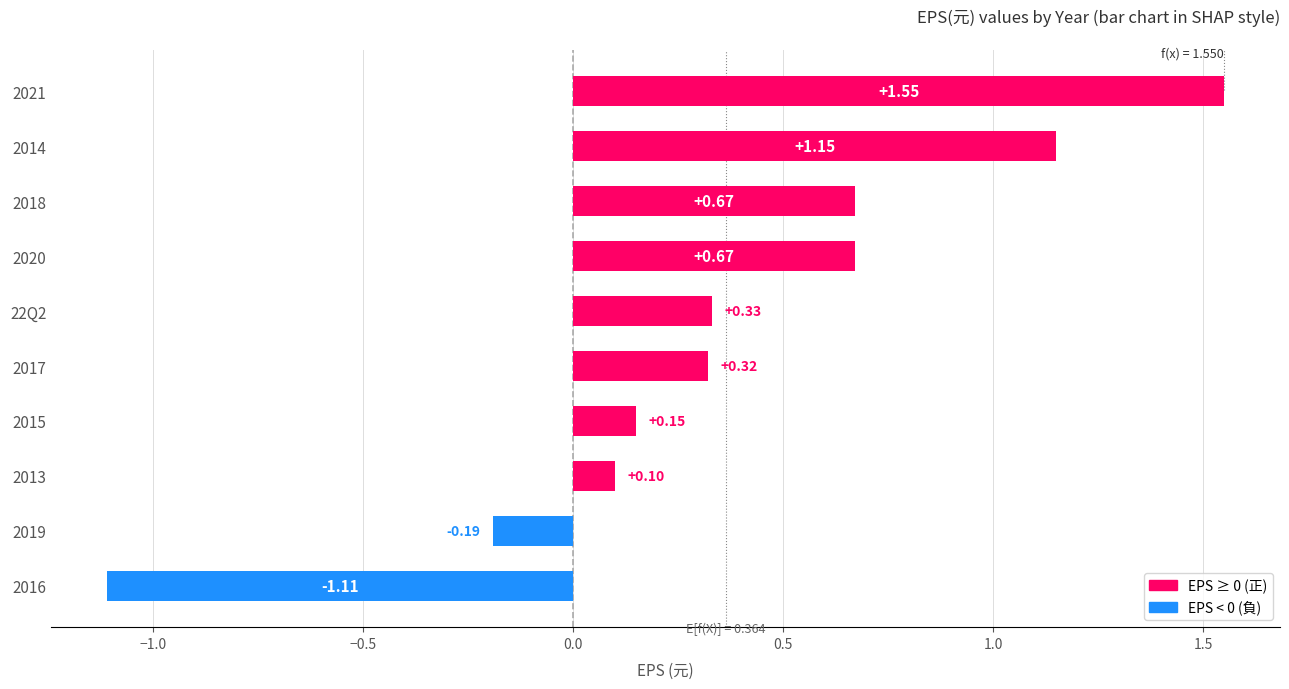

Which category has the lowest value across all series?

2016